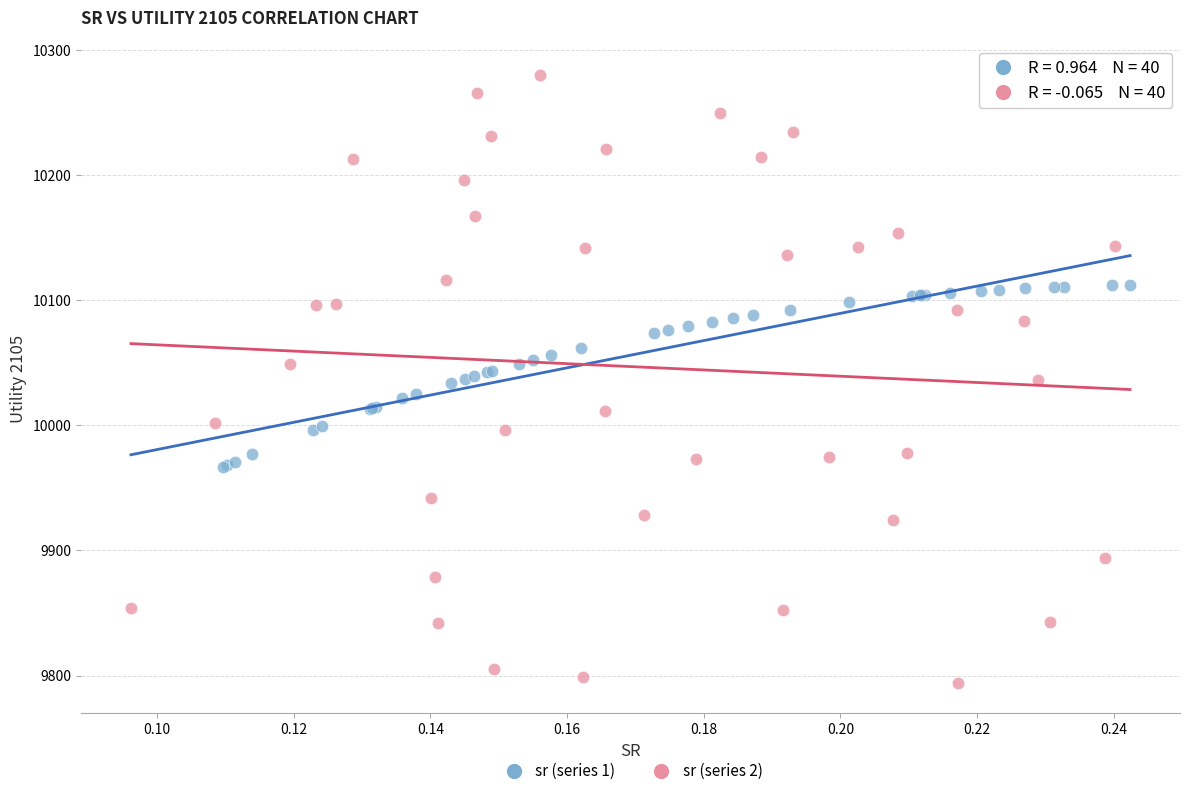

Which series contains the lowest Y value?

sr (series 2)